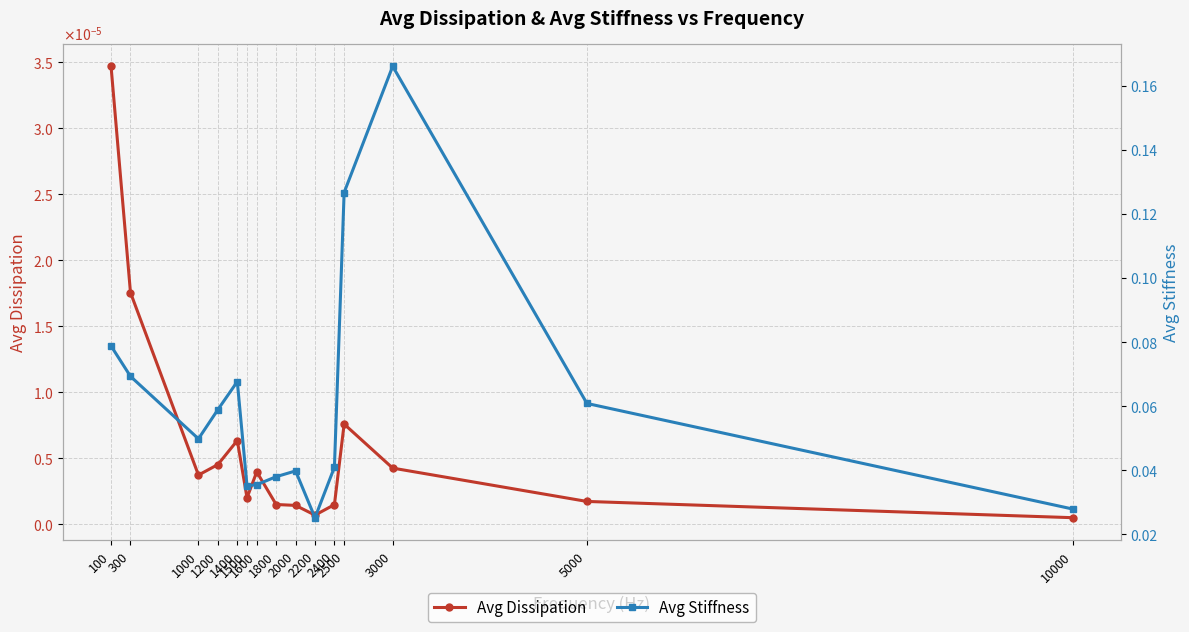

True or false: Avg Stiffness has a value of 0.0 at 2000.

False